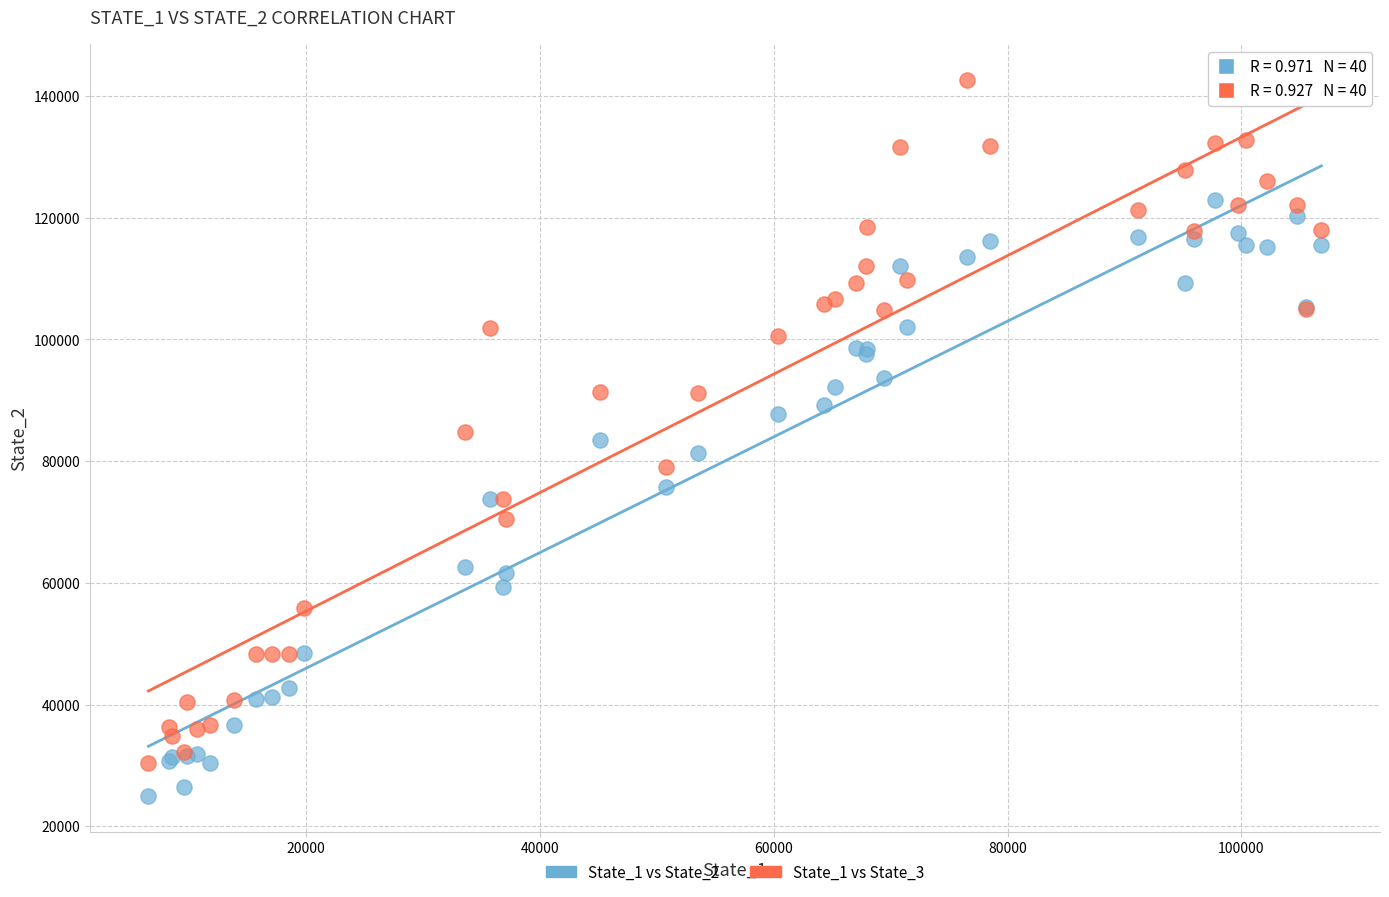

What is the X range (max minus min) for the scatter plot?

100330.3